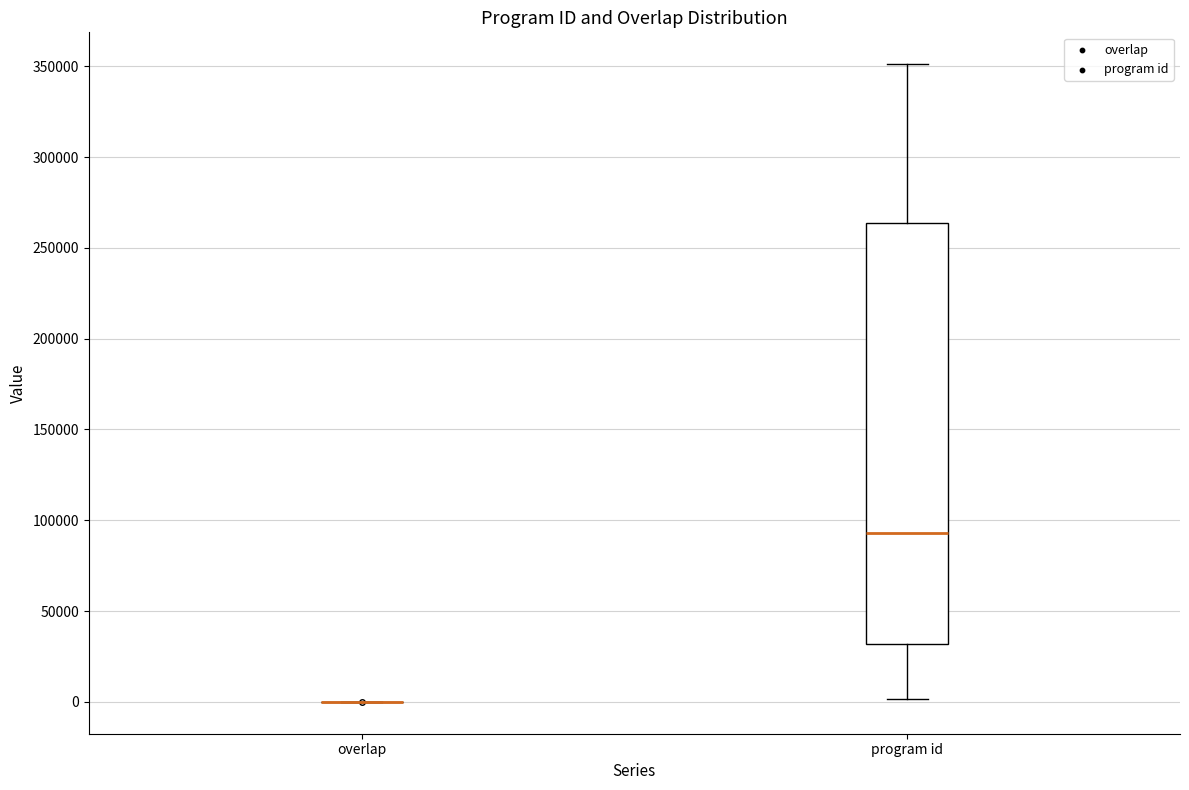

Where does the lower whisker of the box for program id end on the y-axis? The values are not printed on the chart, so give them approximately, as read against the axis.

0